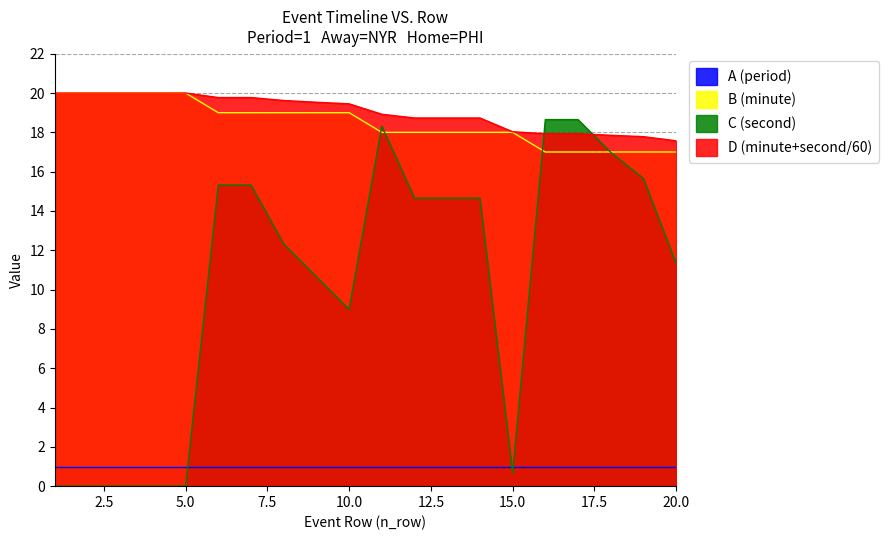

Which series has the largest range (max minus min)?

C (second)